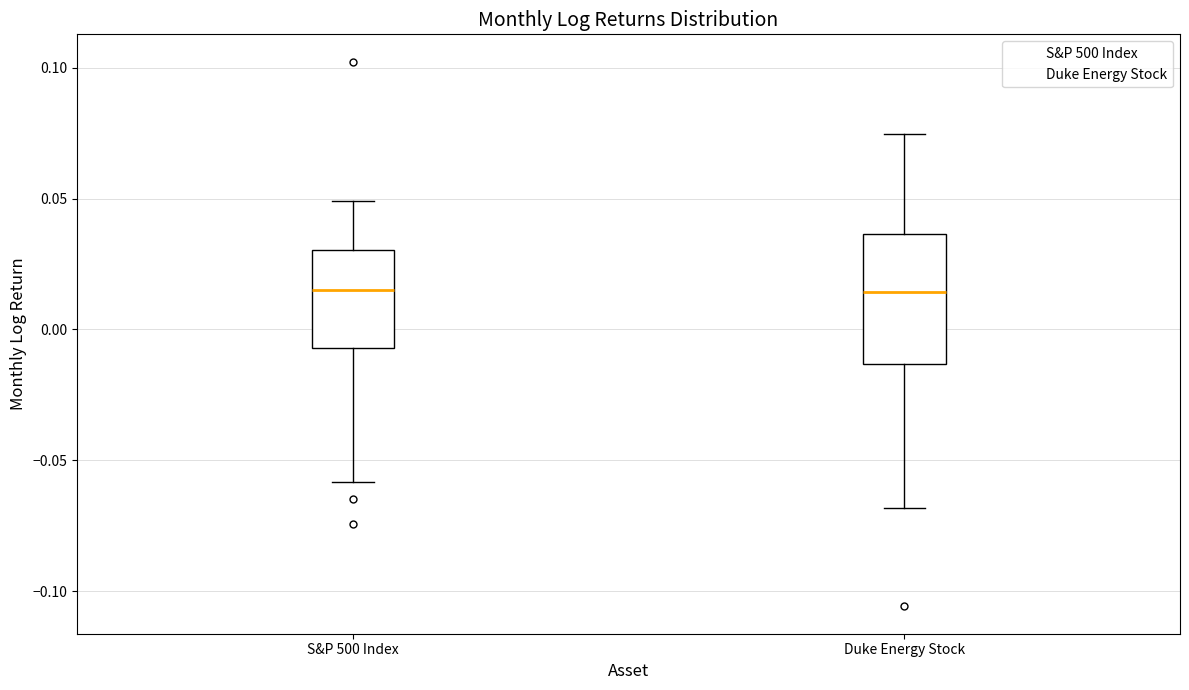

Reading left to right, read every box against the y-axis: the position of its median line, the range the box covers, and the ends of its whiskers. The values are not printed on the chart, so give them approximately, as read against the axis.

S&P 500 Index: median 0.015, box -0.005 to 0.030, whiskers -0.060 to 0.050
Duke Energy Stock: median 0.015, box -0.015 to 0.035, whiskers -0.070 to 0.075